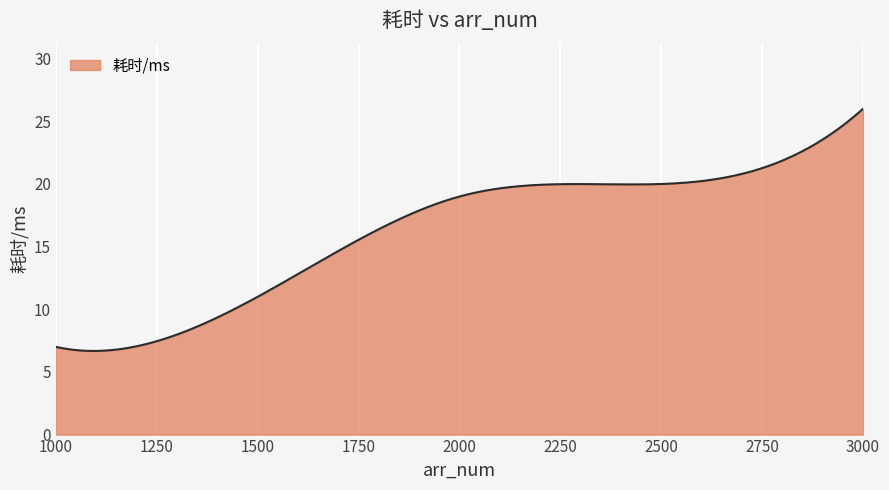

What is the minimum value shown in the chart?

6.7